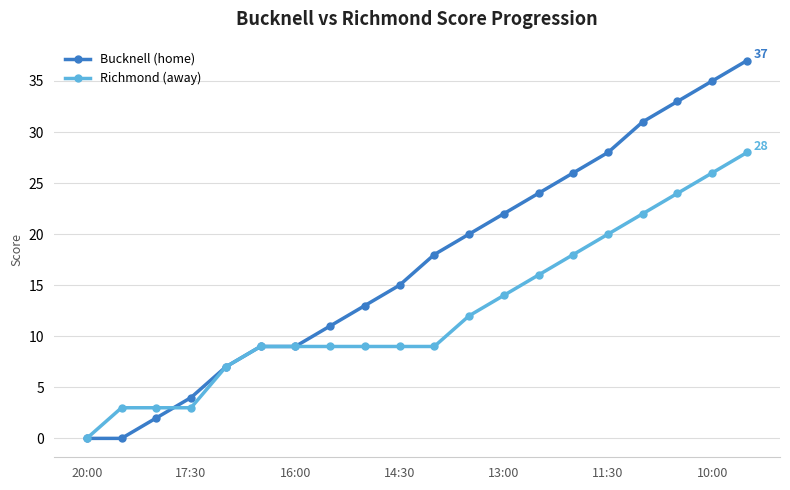

What is the value of the Richmond (away) point at the 19th from the left?

26